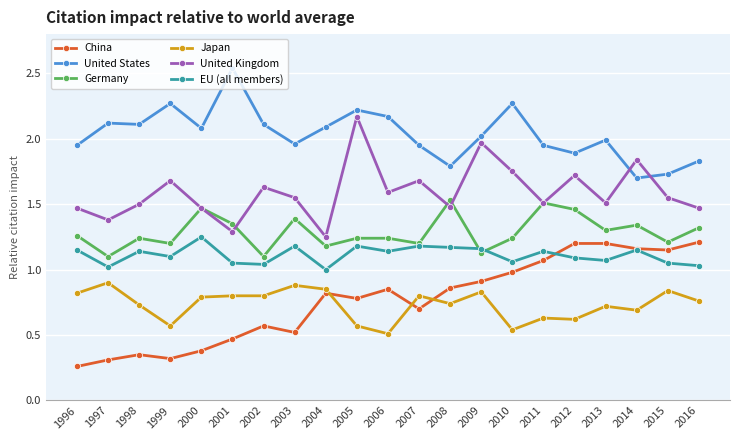

True or false: Germany has more than 1 interior local peaks.

True